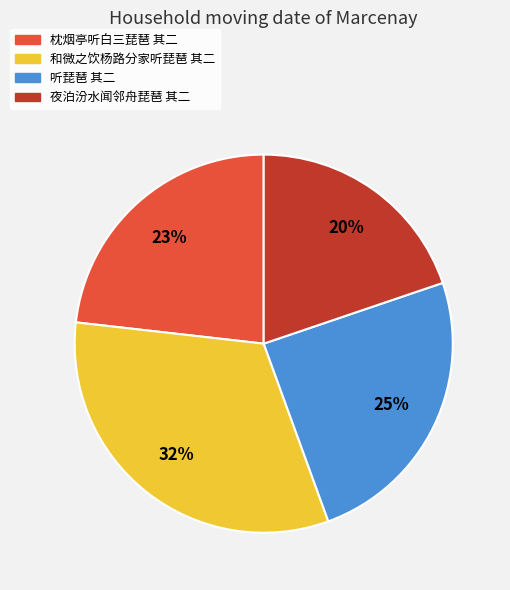

To the nearest percent, what percentage of the pie is 和微之饮杨路分家听琵琶 其二?

32%